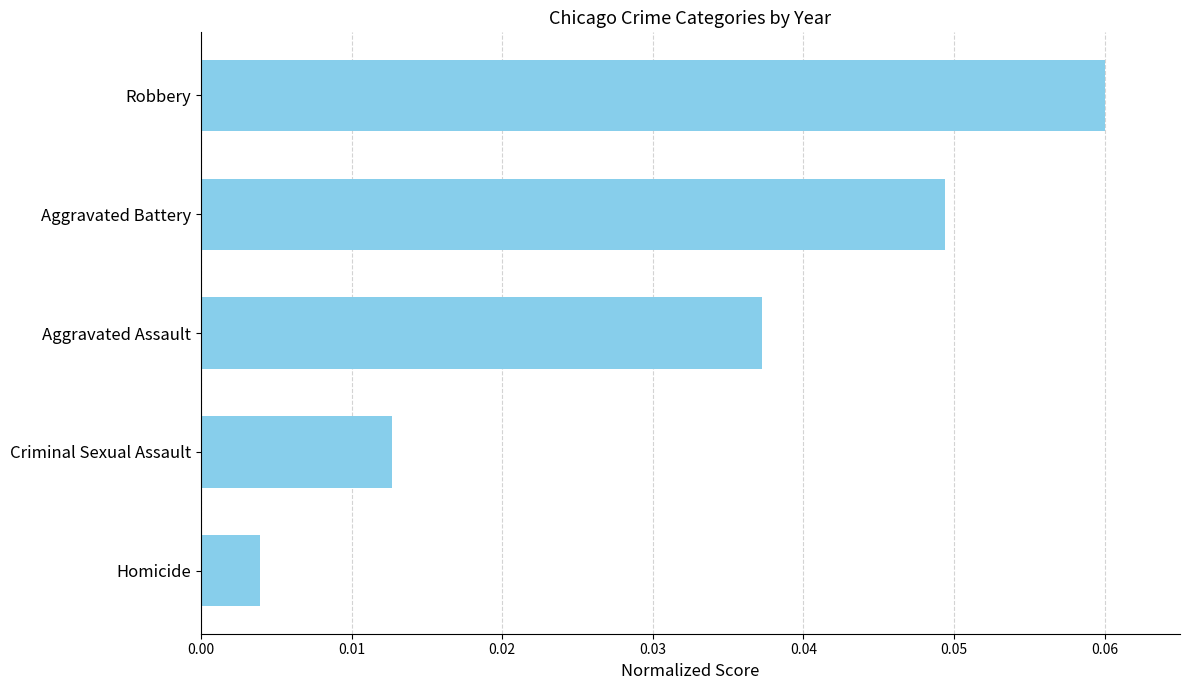

Does the chart contain any negative values?

No